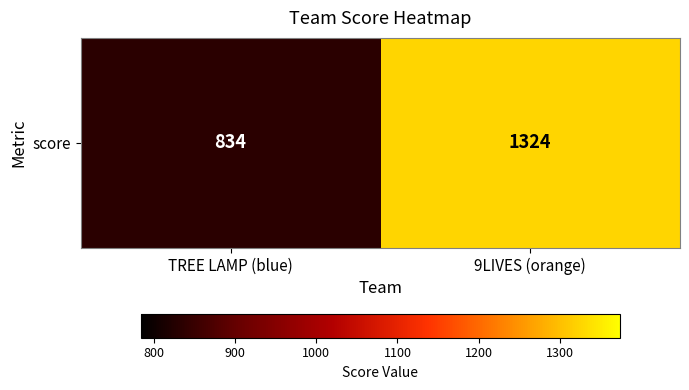

List the labels in order of value, largest first.

9LIVES (orange), TREE LAMP (blue)